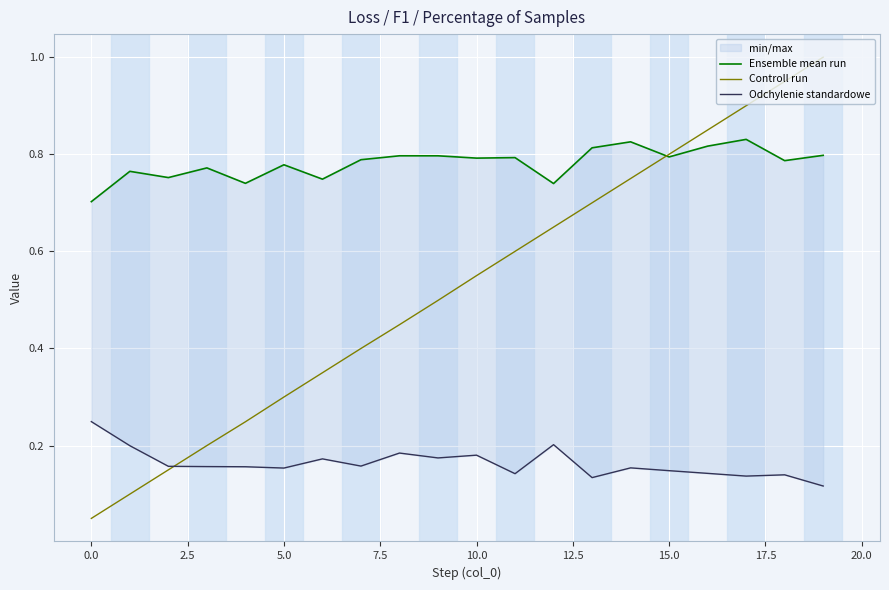

True or false: Ensemble mean run has a value of 0.8 at 14.

True